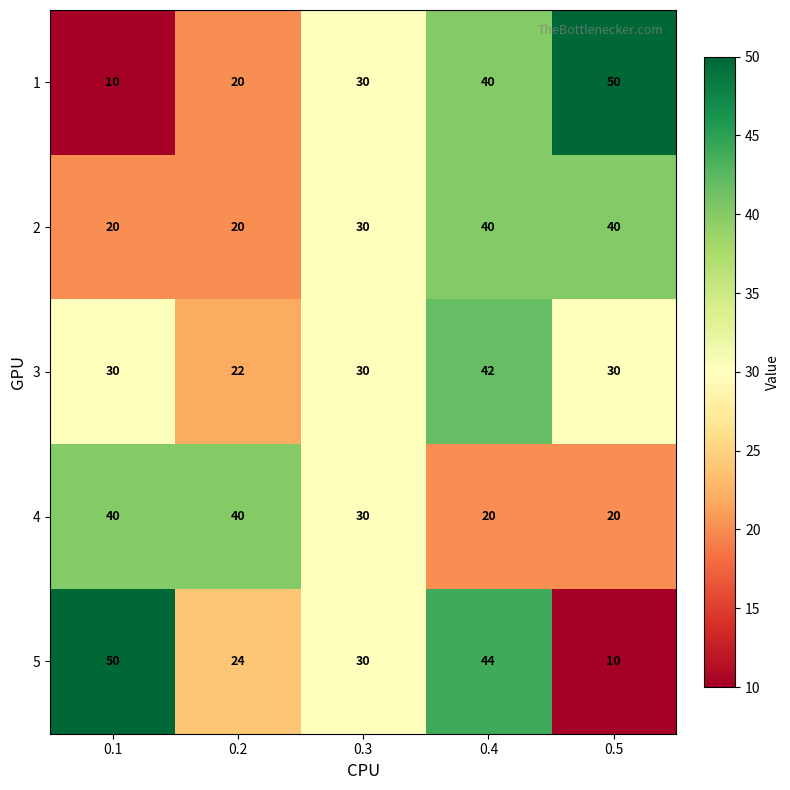

The value of 4 at 0.4 is 14. True or false?

False